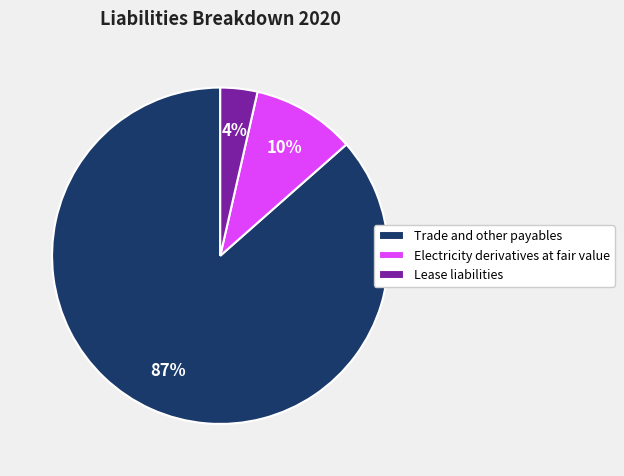

To the nearest percent, what is the combined percentage of Lease liabilities and Trade and other payables?

90%